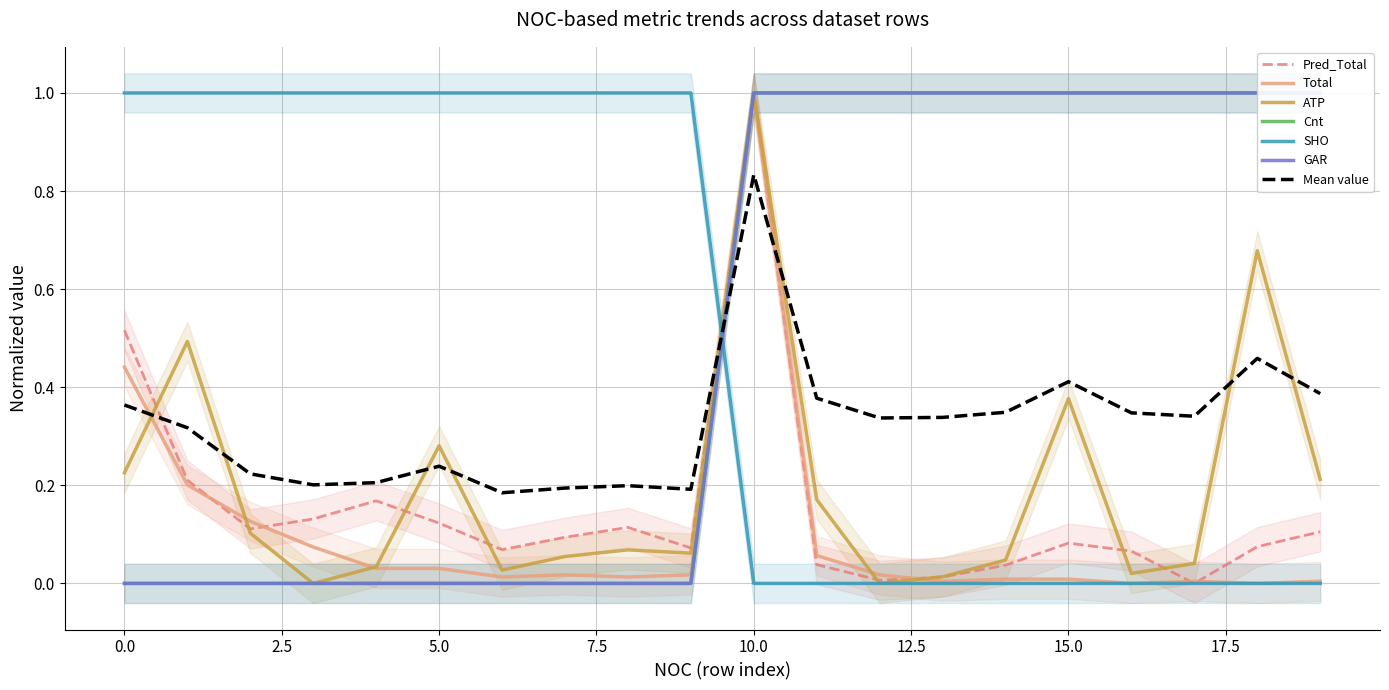

True or false: Pred_Total and Total intersect in this chart.

True